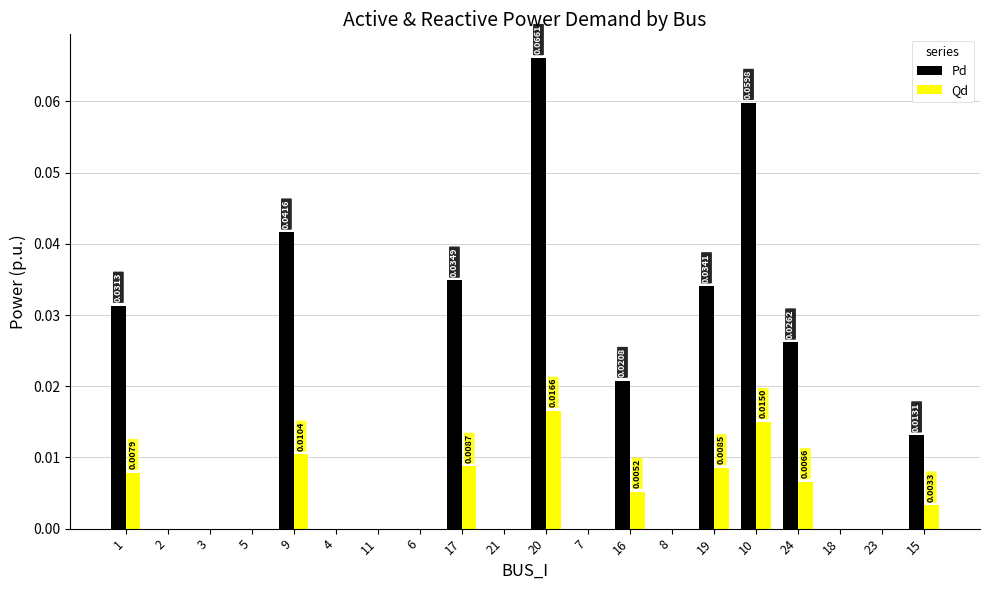

How many Qd values are between 0 and 1?

20